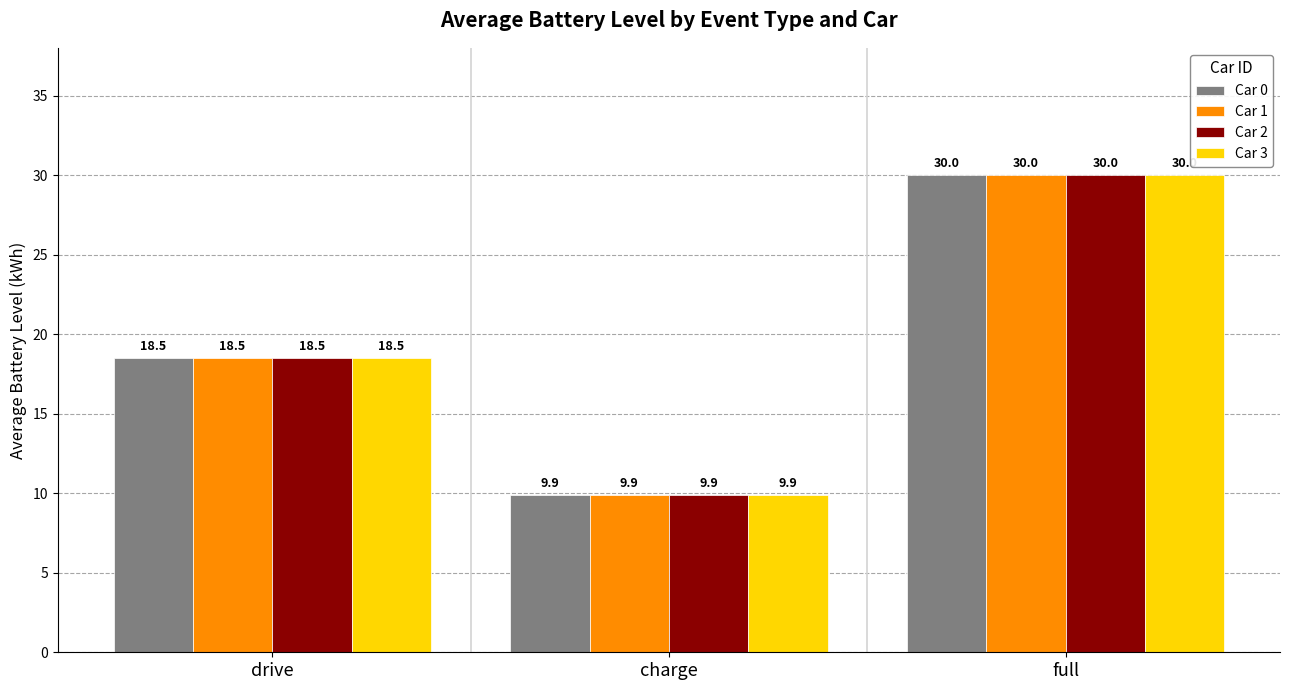

What are all the series names shown in the legend?

Car 0, Car 1, Car 2, Car 3